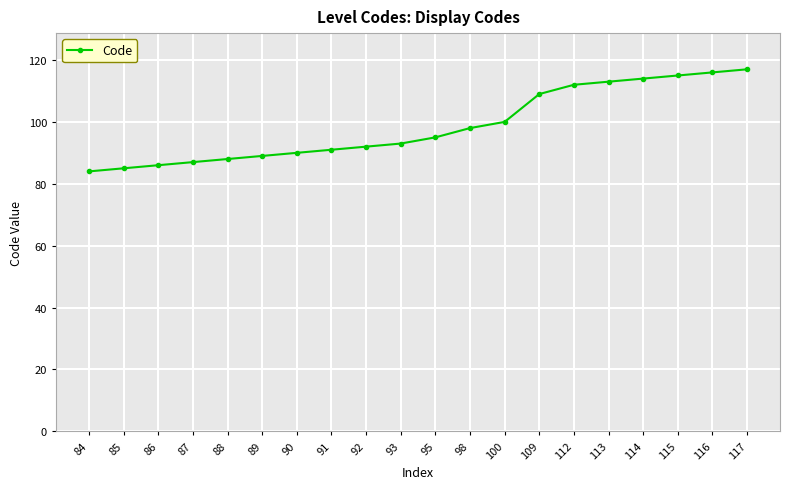

How many data points are less than 95?

10